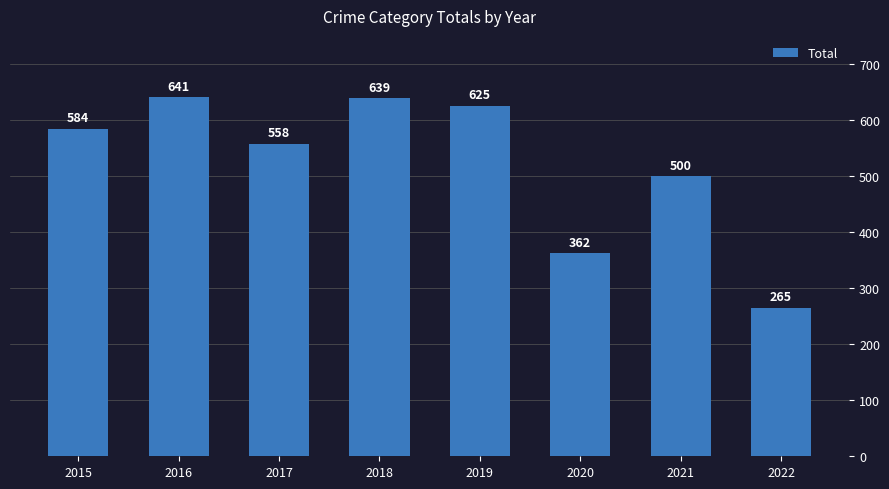

How many distinct data groups are displayed?

1